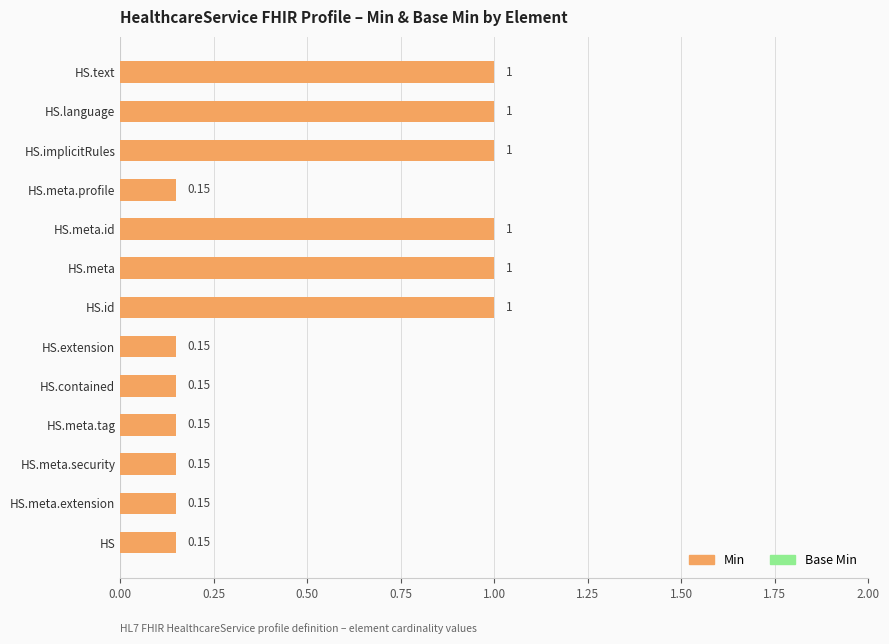

What is the average value?

0.5